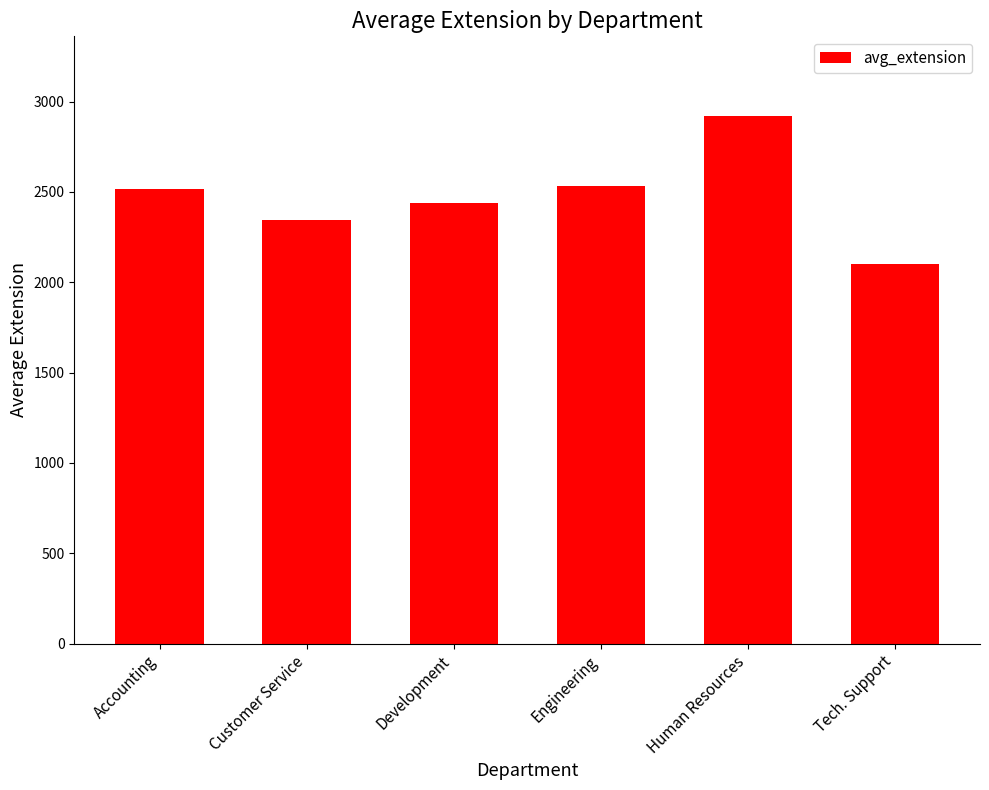

Between Customer Service and Accounting, which is larger?

Accounting